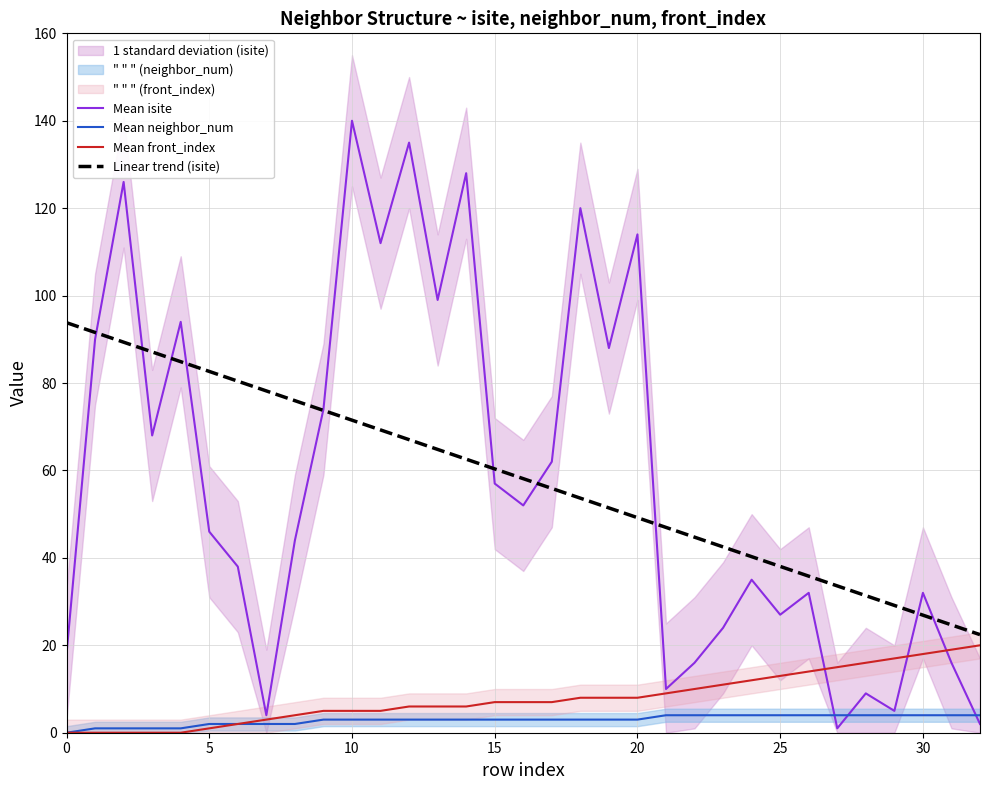

The value of Linear trend (isite) at 11 is 105.4. True or false?

False